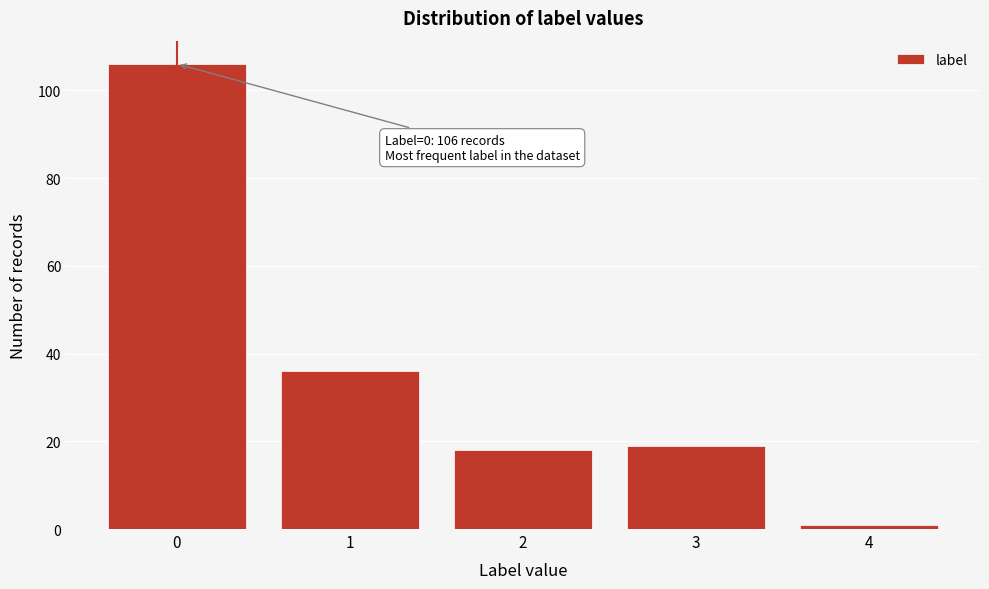

Which range on the x-axis has the tallest bar?

-0.5 to 0.5